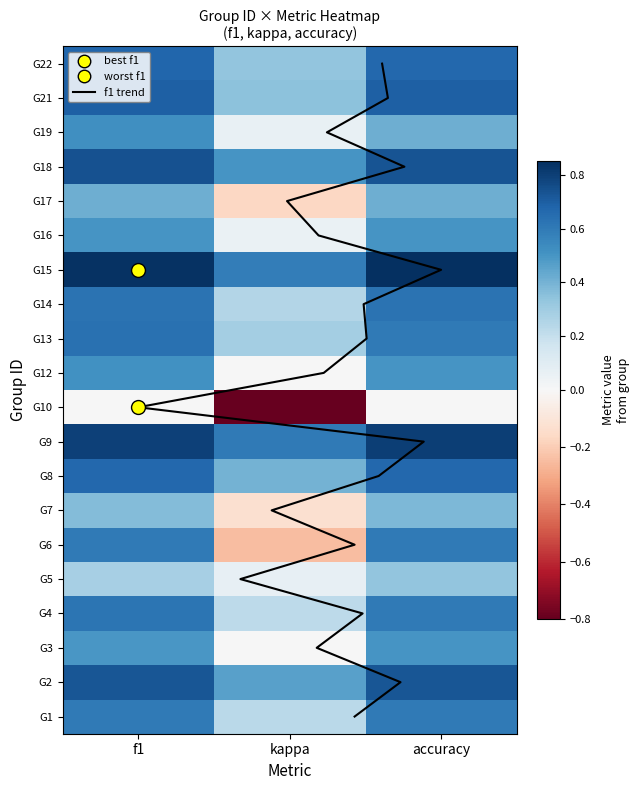

What is the average value of the 14 series?

0.6